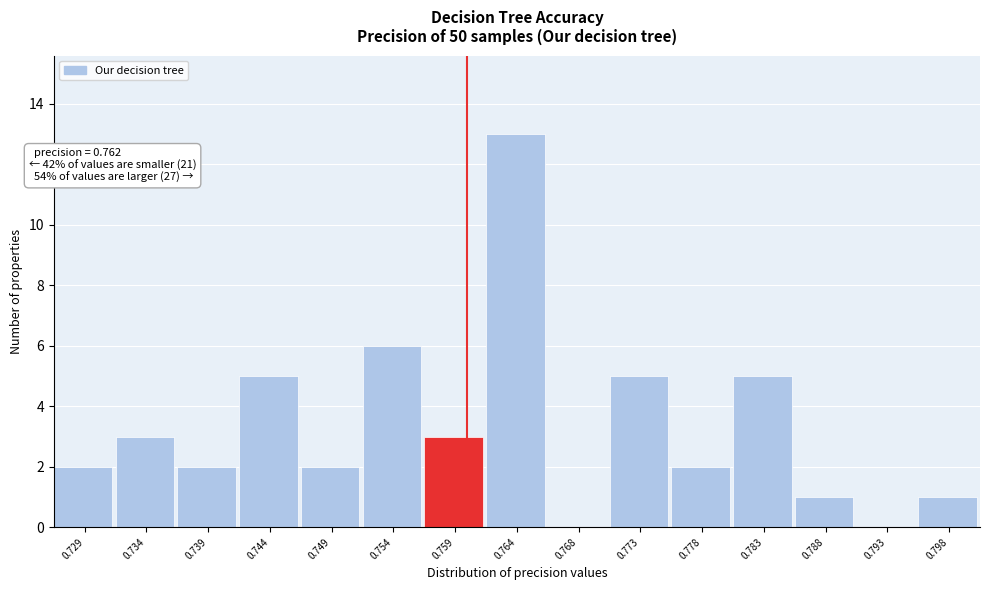

Reading left to right, list all the values displayed in this chart.

0.729=2	0.734=3	0.739=2	0.744=5	0.749=2	0.754=6	0.759=3	0.764=13	0.768=0	0.773=5	0.778=2	0.783=5	0.788=1	0.793=0	0.798=1